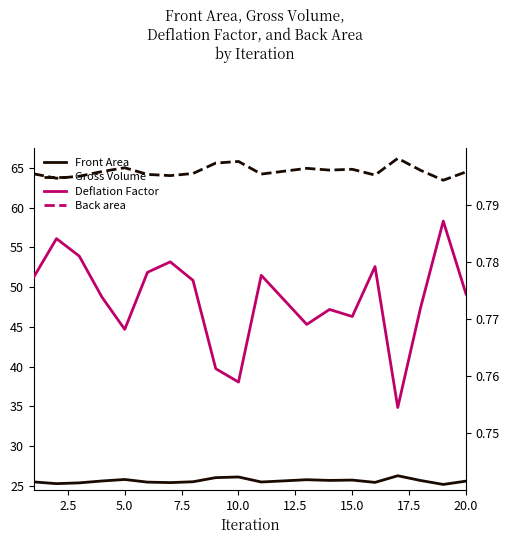

How many interior local valleys does the Gross Volume series have?

6